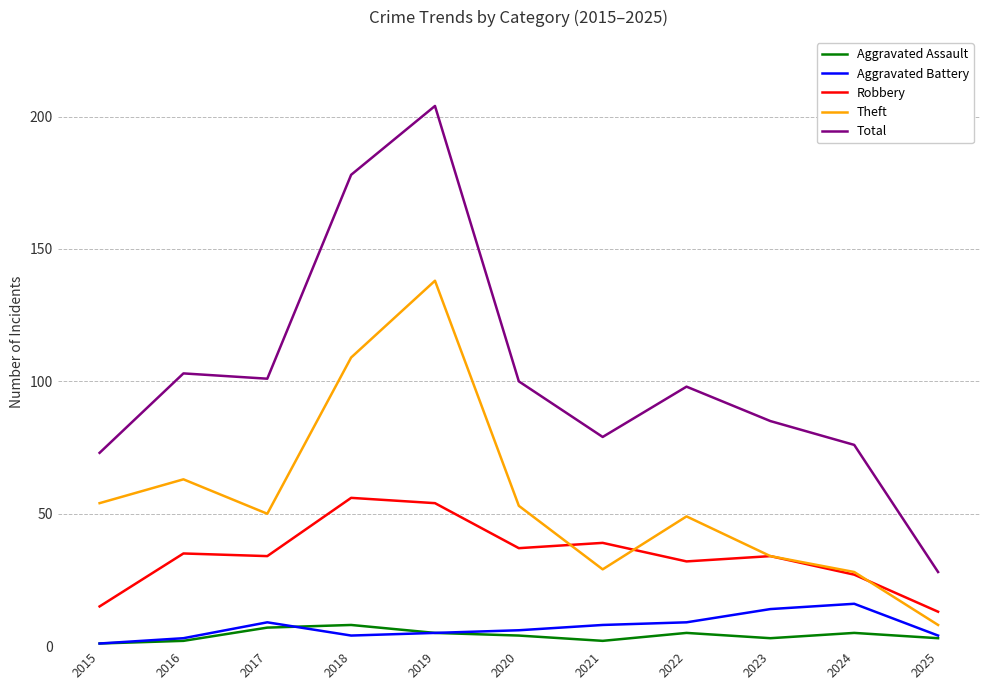

Rank the series at 2017 from lowest to highest value.

Aggravated Assault, Aggravated Battery, Robbery, Theft, Total